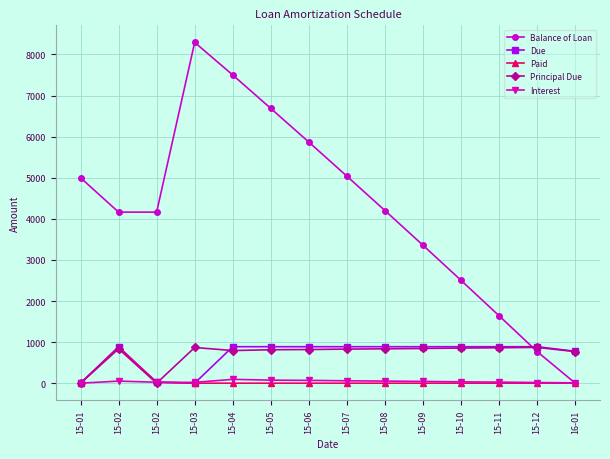

Is the value of Interest at 15-07 greater than the value of Due at 15-10?

No